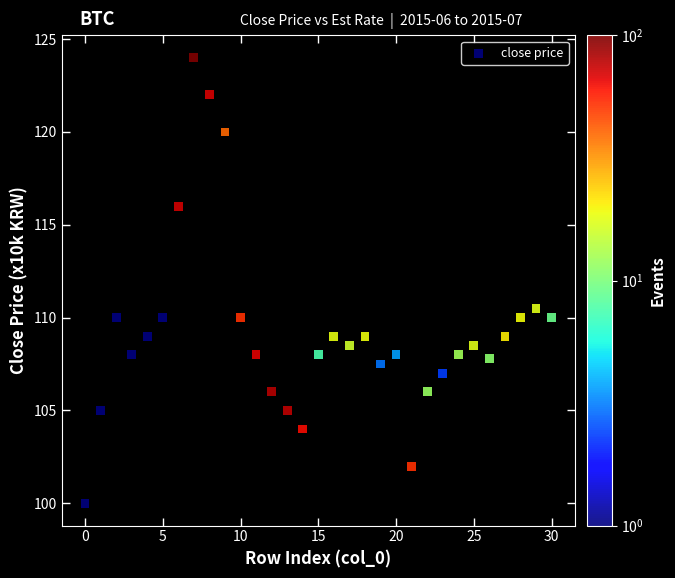

What Y value in the scatter plot is closest to 112?

110.5